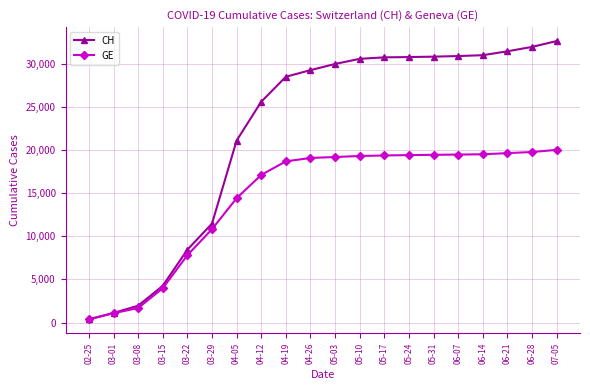

What is the sum of all GE values?

290203